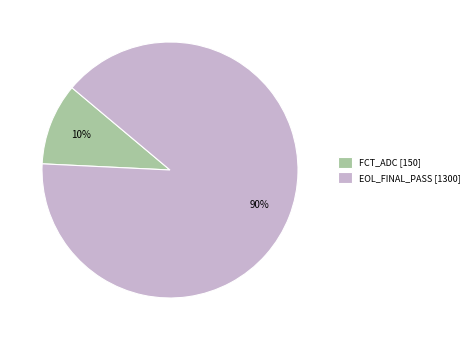

Which category has the smallest portion of the pie?

FCT_ADC